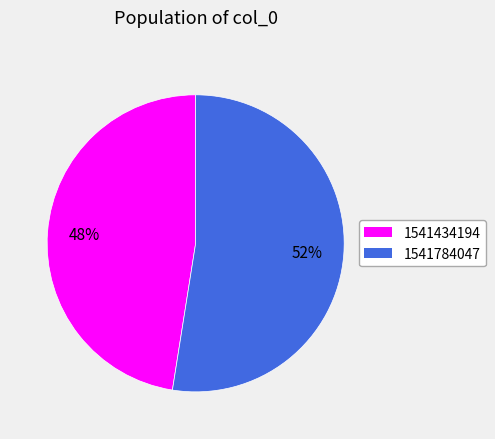

Rank the categories by value from highest to lowest.

1541784047, 1541434194